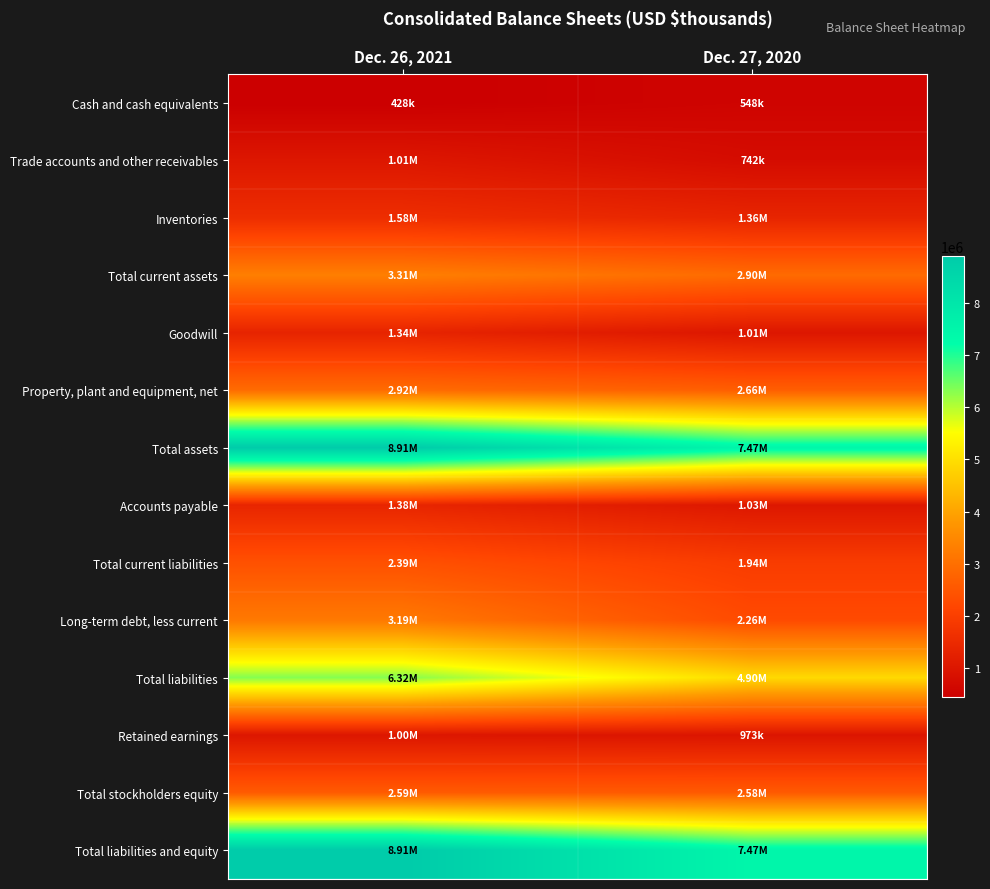

Rank the series by their maximum value, from lowest to highest.

Cash and cash equivalents, Retained earnings, Trade accounts and other receivables, Goodwill, Accounts payable, Inventories, Total current liabilities, Total stockholders equity, Property, plant and equipment, net, Long-term debt, less current, Total current assets, Total liabilities, Total assets, Total liabilities and equity